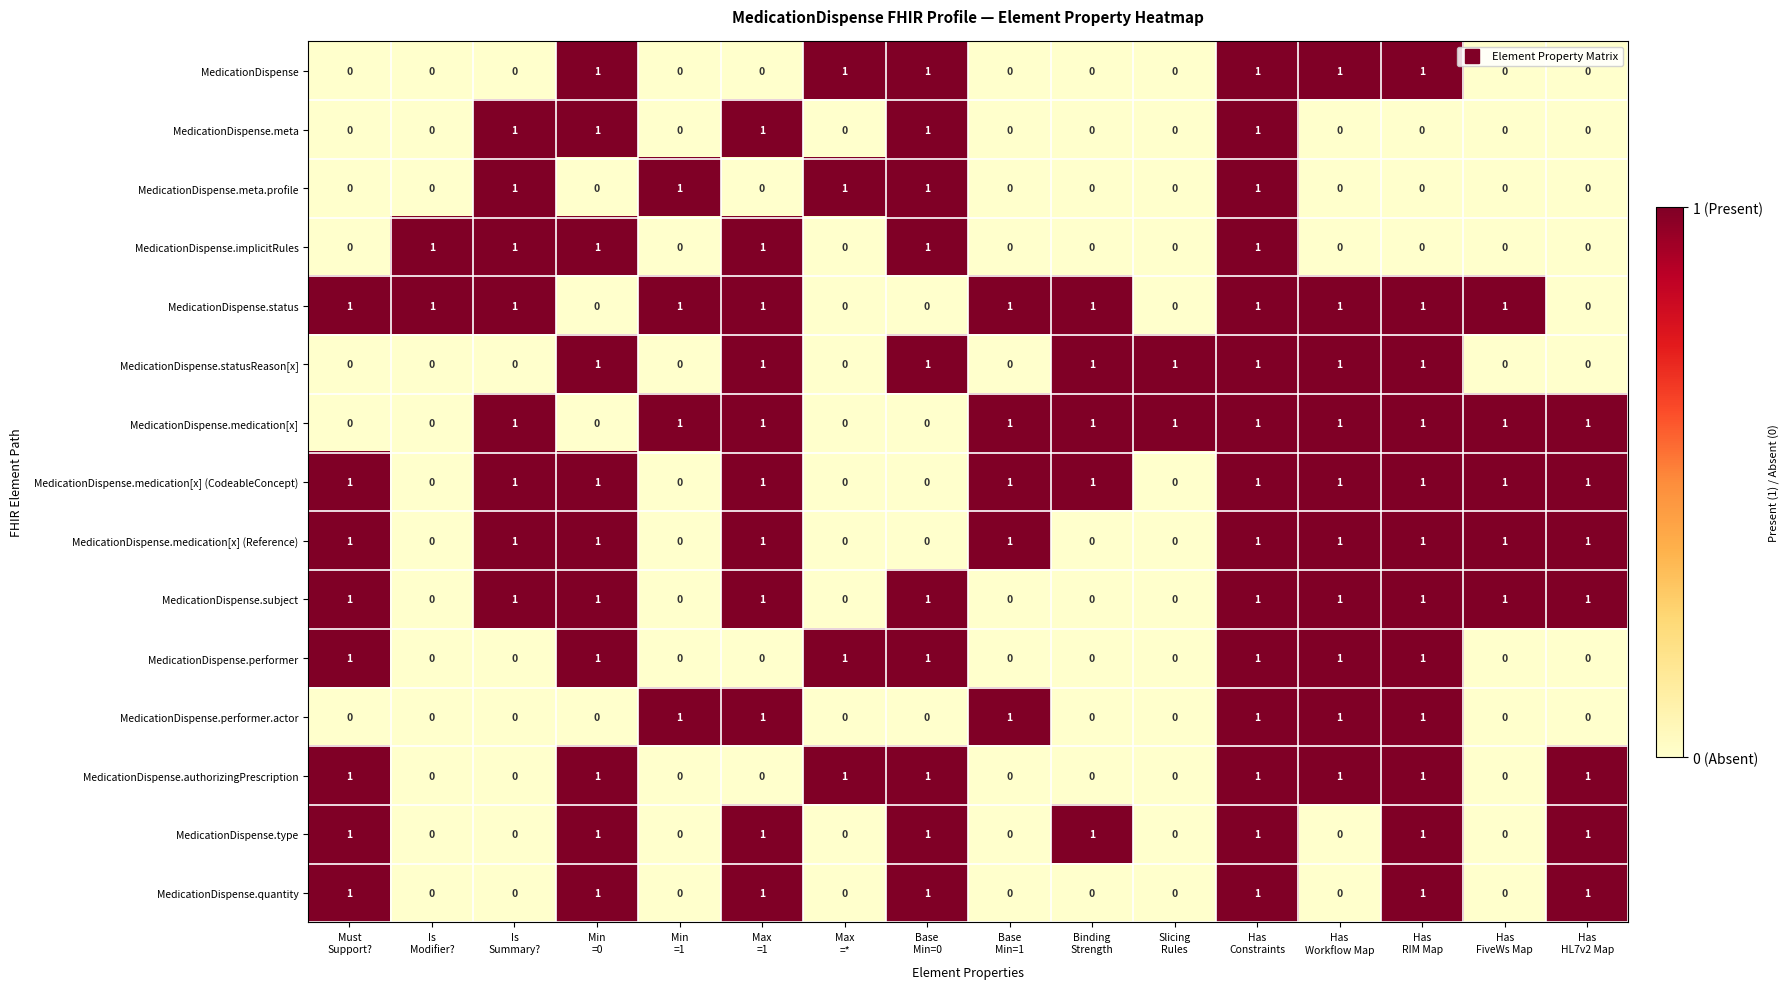

Count the MedicationDispense.implicitRules values in the range 0 to 1.

16